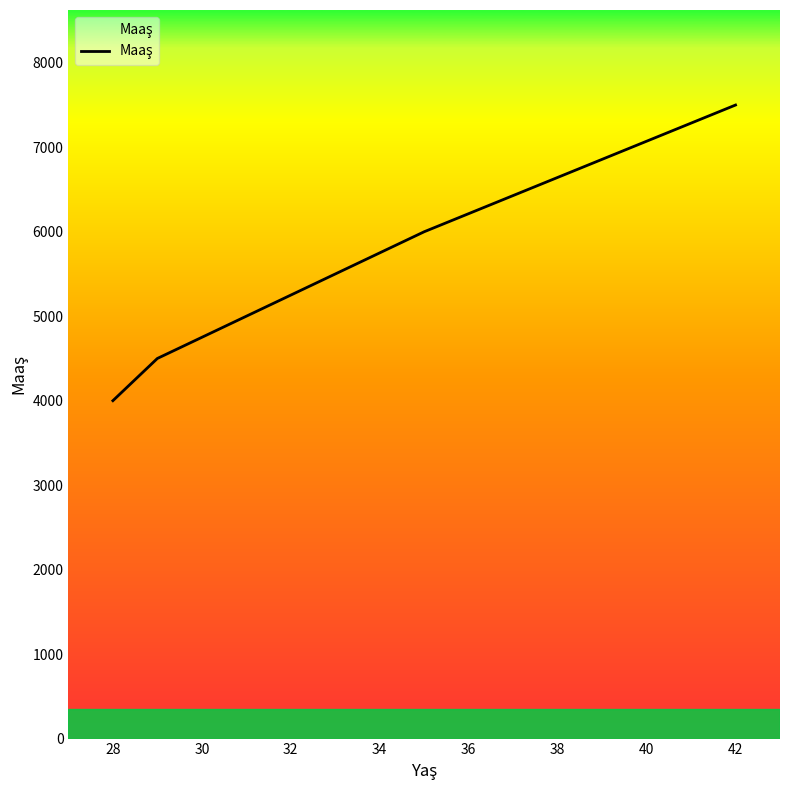

True or false: there are more than 0 points higher than both neighbors.

False